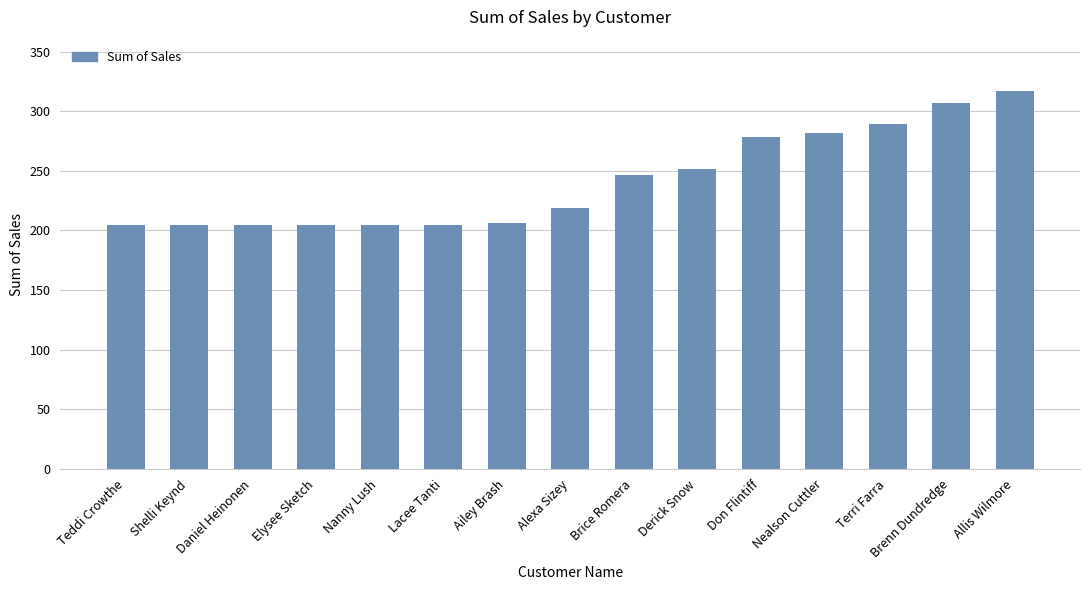

Is it true that the value at Terri Farra is 152.5?

False